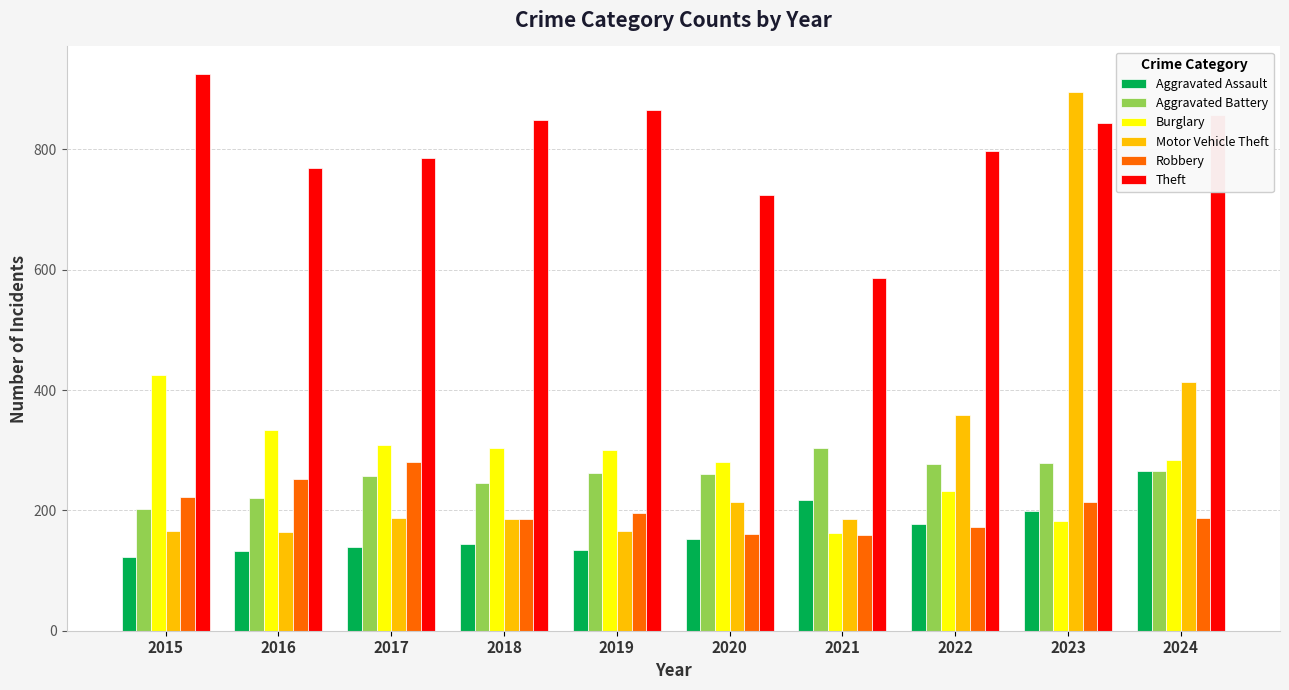

What is the total value across all series at 2017?

1958